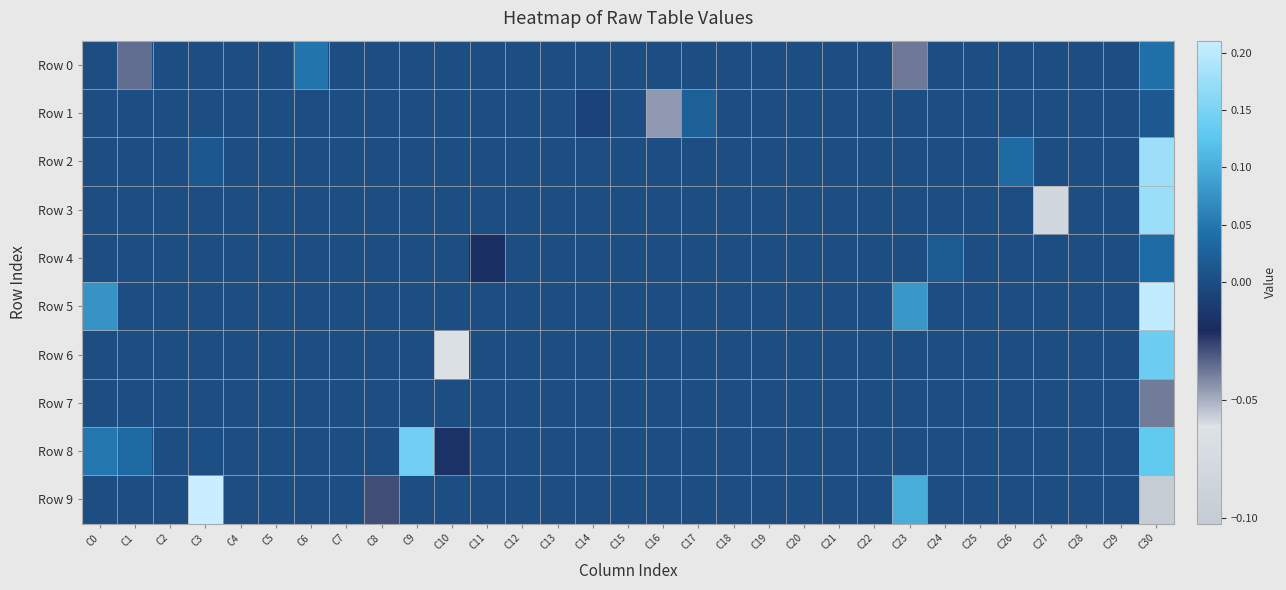

Reading left to right, extract all data points from this chart.

Row 0: C0=0.0	C1=-0.0	C2=0.0	C3=0.0	C4=0.0	C5=0.0	C6=0.0	C7=0.0	C8=0.0	C9=0.0	C10=0.0	C11=0.0	C12=0.0	C13=0.0	C14=0.0	C15=0.0	C16=0.0	C17=0.0	C18=0.0	C19=0.0	C20=0.0	C21=0.0	C22=0.0	C23=-0.0	C24=0.0	C25=0.0	C26=0.0	C27=0.0	C28=0.0	C29=0.0	C30=0.0
Row 1: C0=0.0	C1=0.0	C2=0.0	C3=0.0	C4=0.0	C5=0.0	C6=0.0	C7=0.0	C8=0.0	C9=0.0	C10=0.0	C11=0.0	C12=0.0	C13=0.0	C14=-0.0	C15=0.0	C16=-0.0	C17=0.0	C18=0.0	C19=0.0	C20=0.0	C21=0.0	C22=0.0	C23=0.0	C24=0.0	C25=0.0	C26=0.0	C27=0.0	C28=0.0	C29=0.0	C30=0.0
Row 2: C0=0.0	C1=0.0	C2=0.0	C3=0.0	C4=0.0	C5=0.0	C6=0.0	C7=0.0	C8=0.0	C9=0.0	C10=0.0	C11=0.0	C12=0.0	C13=0.0	C14=0.0	C15=0.0	C16=0.0	C17=0.0	C18=0.0	C19=0.0	C20=0.0	C21=0.0	C22=0.0	C23=0.0	C24=0.0	C25=0.0	C26=0.0	C27=0.0	C28=0.0	C29=0.0	C30=0.2
Row 3: C0=0.0	C1=0.0	C2=0.0	C3=0.0	C4=0.0	C5=0.0	C6=0.0	C7=0.0	C8=0.0	C9=0.0	C10=0.0	C11=0.0	C12=0.0	C13=0.0	C14=0.0	C15=0.0	C16=0.0	C17=0.0	C18=0.0	C19=0.0	C20=0.0	C21=0.0	C22=0.0	C23=0.0	C24=0.0	C25=0.0	C26=0.0	C27=-0.1	C28=0.0	C29=0.0	C30=0.2
Row 4: C0=0.0	C1=0.0	C2=0.0	C3=0.0	C4=0.0	C5=0.0	C6=0.0	C7=0.0	C8=0.0	C9=0.0	C10=0.0	C11=-0.0	C12=0.0	C13=0.0	C14=0.0	C15=0.0	C16=0.0	C17=0.0	C18=0.0	C19=0.0	C20=0.0	C21=0.0	C22=0.0	C23=0.0	C24=0.0	C25=0.0	C26=0.0	C27=0.0	C28=0.0	C29=0.0	C30=0.0
Row 5: C0=0.1	C1=0.0	C2=0.0	C3=0.0	C4=0.0	C5=0.0	C6=0.0	C7=0.0	C8=0.0	C9=0.0	C10=0.0	C11=0.0	C12=0.0	C13=0.0	C14=0.0	C15=0.0	C16=0.0	C17=0.0	C18=0.0	C19=0.0	C20=0.0	C21=0.0	C22=0.0	C23=0.1	C24=0.0	C25=0.0	C26=0.0	C27=0.0	C28=0.0	C29=0.0	C30=0.2
Row 6: C0=0.0	C1=0.0	C2=0.0	C3=0.0	C4=0.0	C5=0.0	C6=0.0	C7=0.0	C8=0.0	C9=0.0	C10=-0.1	C11=0.0	C12=0.0	C13=0.0	C14=0.0	C15=0.0	C16=0.0	C17=0.0	C18=0.0	C19=0.0	C20=0.0	C21=0.0	C22=0.0	C23=0.0	C24=0.0	C25=0.0	C26=0.0	C27=0.0	C28=0.0	C29=0.0	C30=0.1
Row 7: C0=0.0	C1=0.0	C2=0.0	C3=0.0	C4=0.0	C5=0.0	C6=0.0	C7=0.0	C8=0.0	C9=0.0	C10=0.0	C11=0.0	C12=0.0	C13=0.0	C14=0.0	C15=0.0	C16=0.0	C17=0.0	C18=0.0	C19=0.0	C20=0.0	C21=0.0	C22=0.0	C23=0.0	C24=0.0	C25=0.0	C26=0.0	C27=0.0	C28=0.0	C29=0.0	C30=-0.0
Row 8: C0=0.0	C1=0.0	C2=0.0	C3=0.0	C4=0.0	C5=0.0	C6=0.0	C7=0.0	C8=0.0	C9=0.1	C10=-0.0	C11=0.0	C12=0.0	C13=0.0	C14=0.0	C15=0.0	C16=0.0	C17=0.0	C18=0.0	C19=0.0	C20=0.0	C21=0.0	C22=0.0	C23=0.0	C24=0.0	C25=0.0	C26=0.0	C27=0.0	C28=0.0	C29=0.0	C30=0.1
Row 9: C0=0.0	C1=0.0	C2=0.0	C3=0.2	C4=0.0	C5=0.0	C6=0.0	C7=0.0	C8=-0.0	C9=0.0	C10=0.0	C11=0.0	C12=0.0	C13=0.0	C14=0.0	C15=0.0	C16=0.0	C17=0.0	C18=0.0	C19=0.0	C20=0.0	C21=0.0	C22=0.0	C23=0.1	C24=0.0	C25=0.0	C26=0.0	C27=0.0	C28=0.0	C29=0.0	C30=-0.1